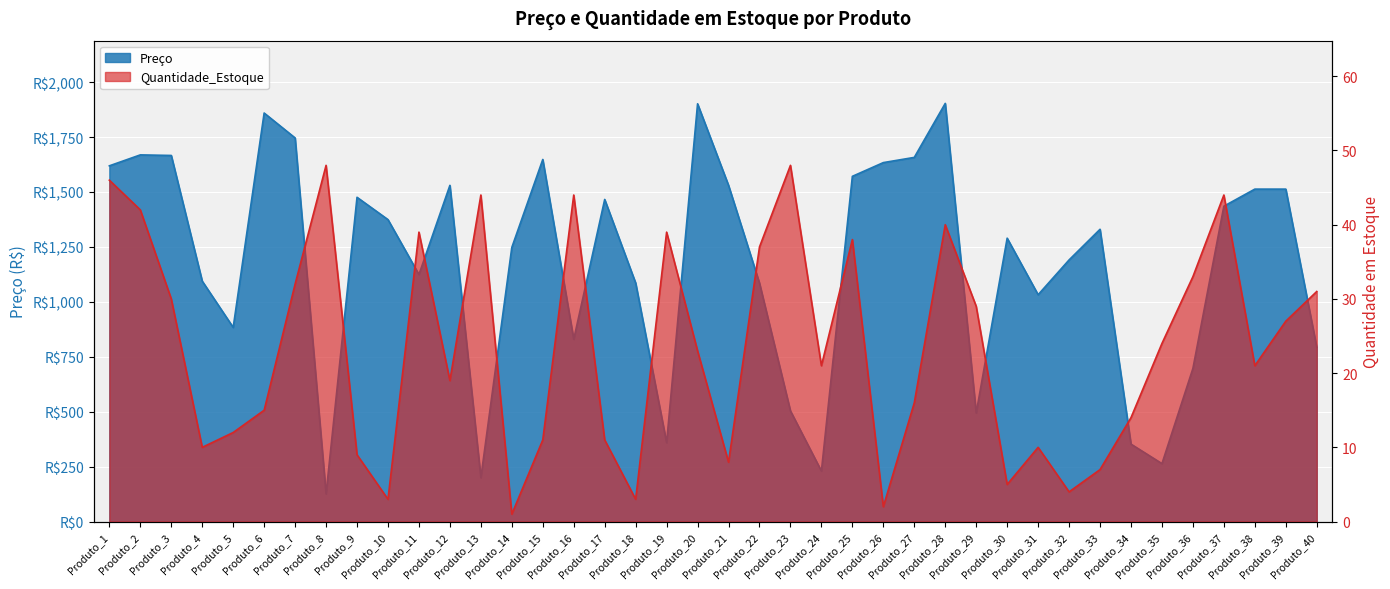

Which series changed the most between Produto_19 and Produto_34?

Quantidade_Estoque